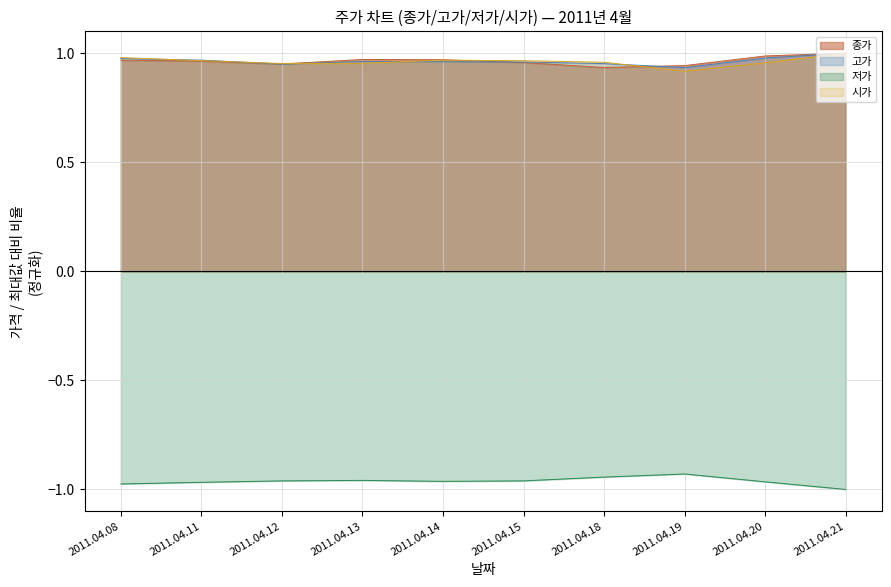

How many series are shown in this chart?

4